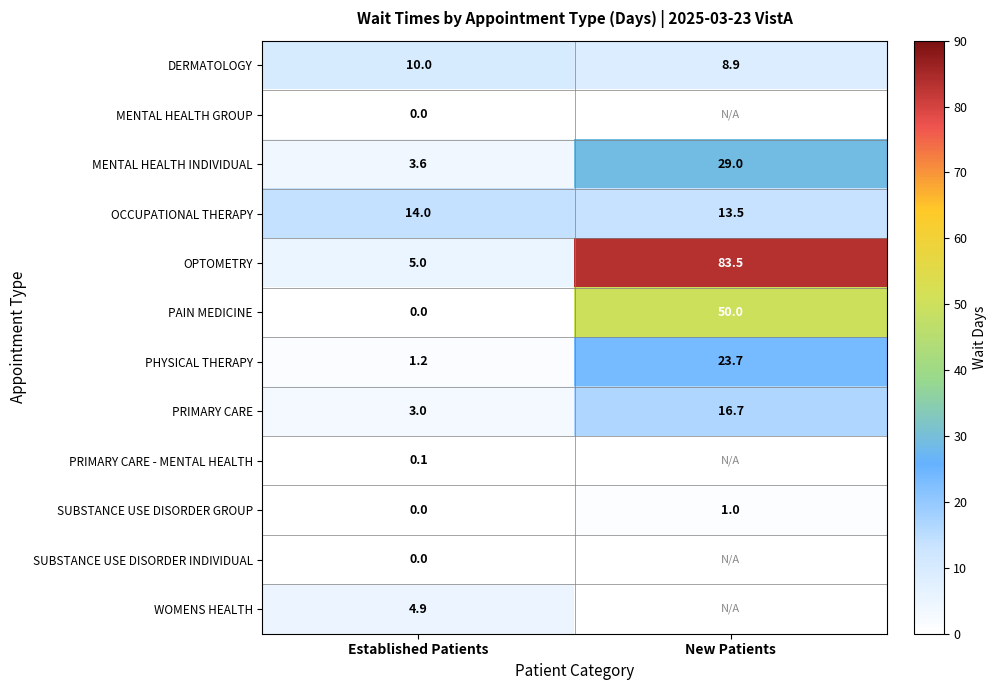

Is it true that PHYSICAL THERAPY equals 6.5 at New Patients?

False